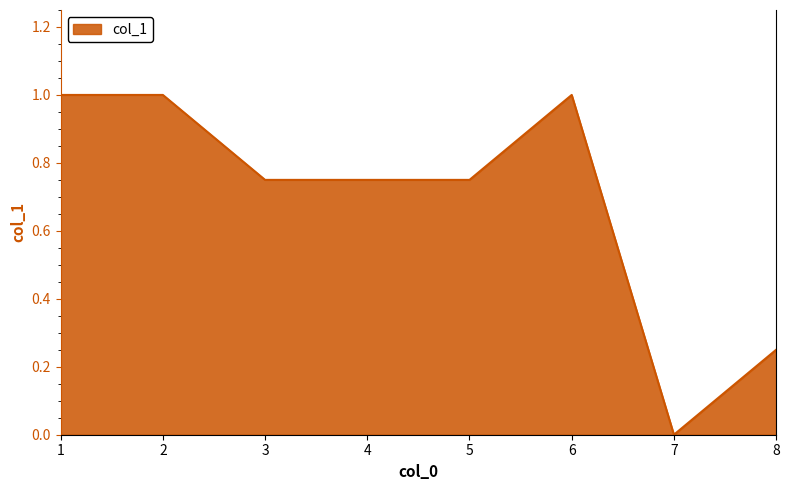

Which has a higher value, 4 or 7?

4